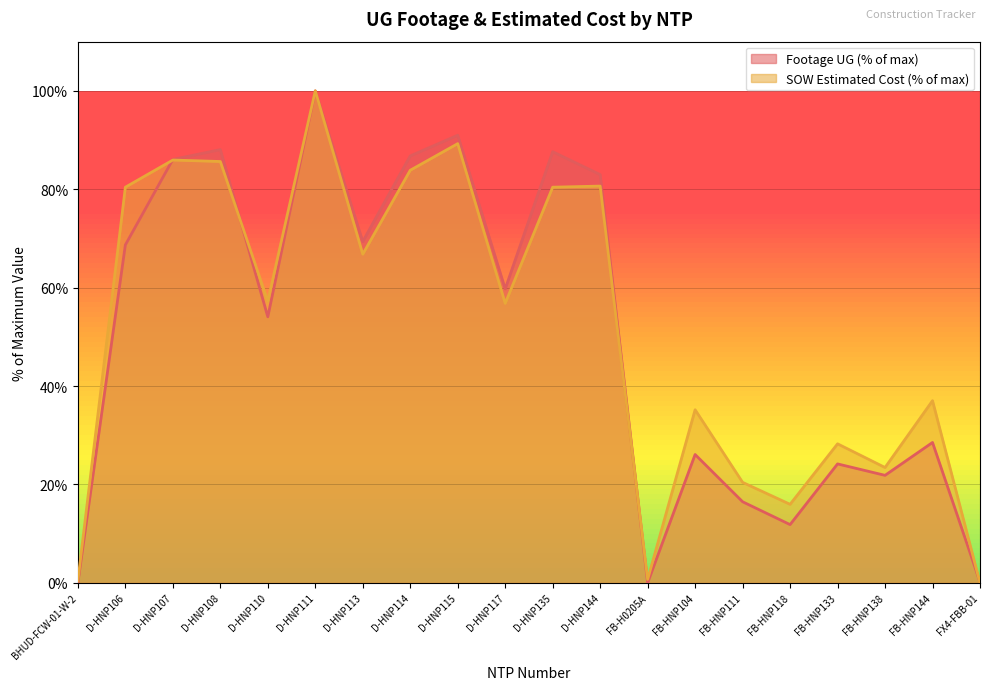

What is the sum of all SOW Estimated Cost values?

1028.5